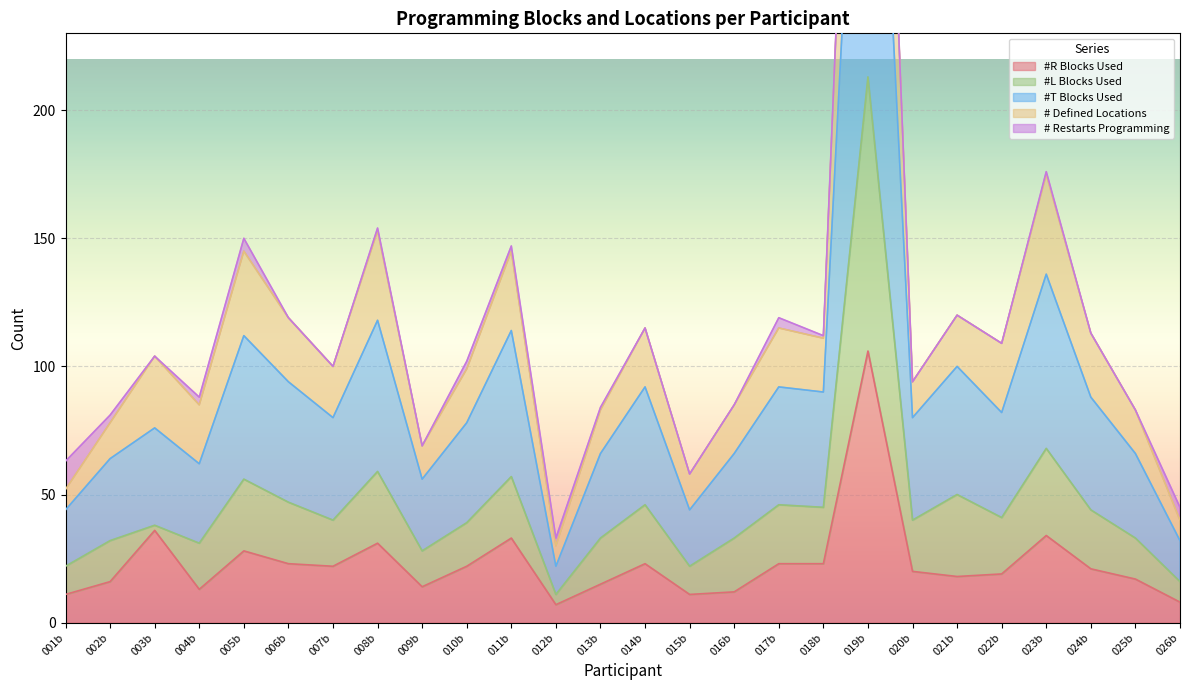

True or false: #R Blocks Used has more than 1 points higher than both neighbors.

True